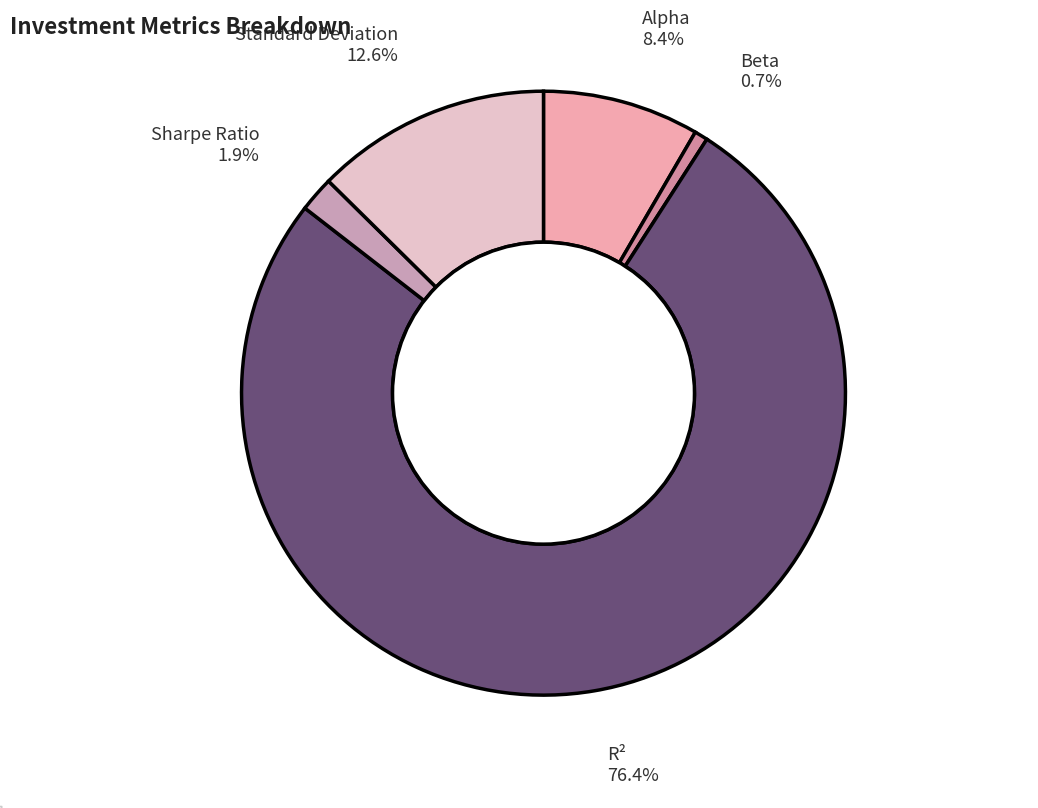

What percentage is NOT represented by Standard Deviation 12.6%?

87.4%